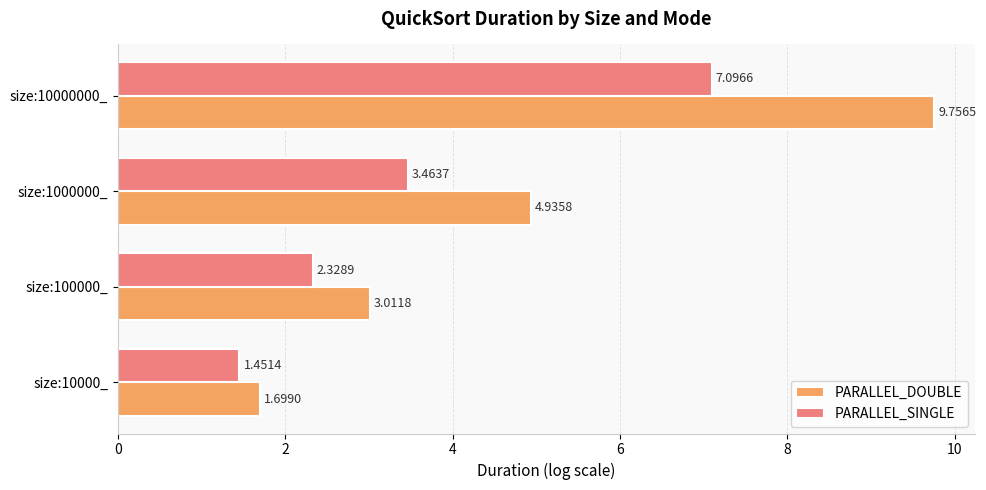

How many values in the PARALLEL_DOUBLE series are below 4?

2